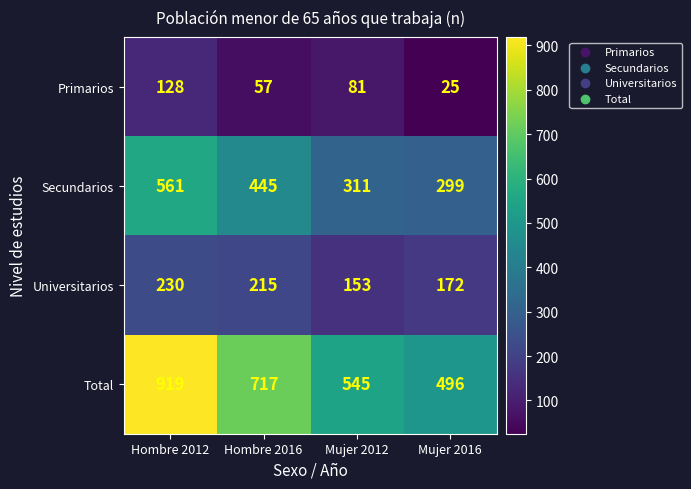

True or false: Total has a value of 1278 at Hombre 2016.

False